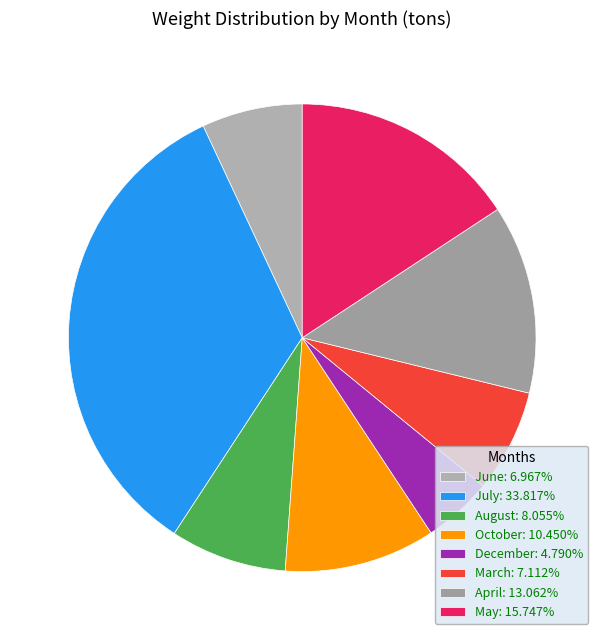

Rank the categories by value from highest to lowest.

July, May, April, October, August, March, June, December